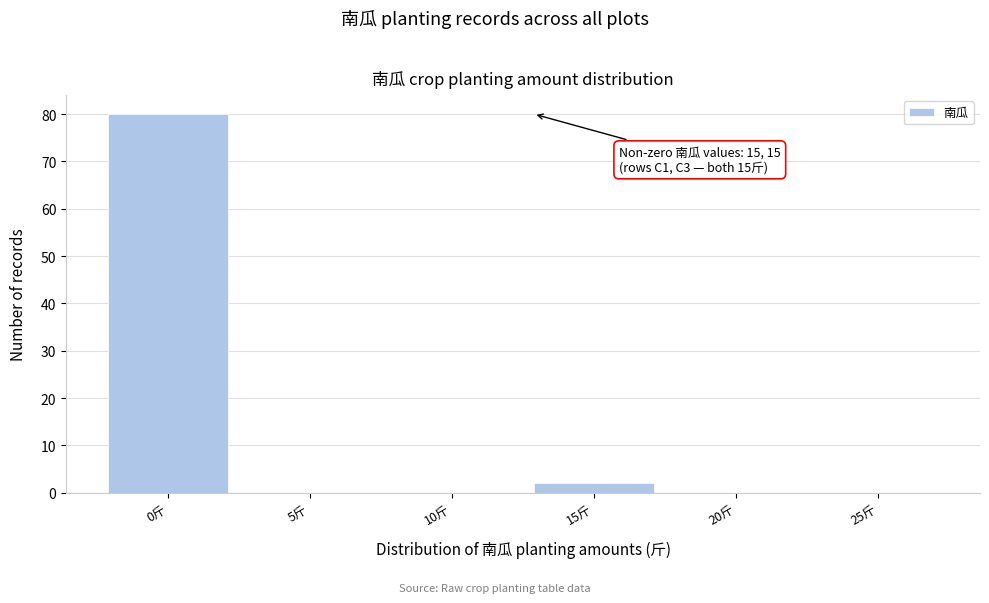

Reading left to right, list all the values displayed in this chart.

0斤=80	5斤=0	10斤=0	15斤=2	20斤=0	25斤=0